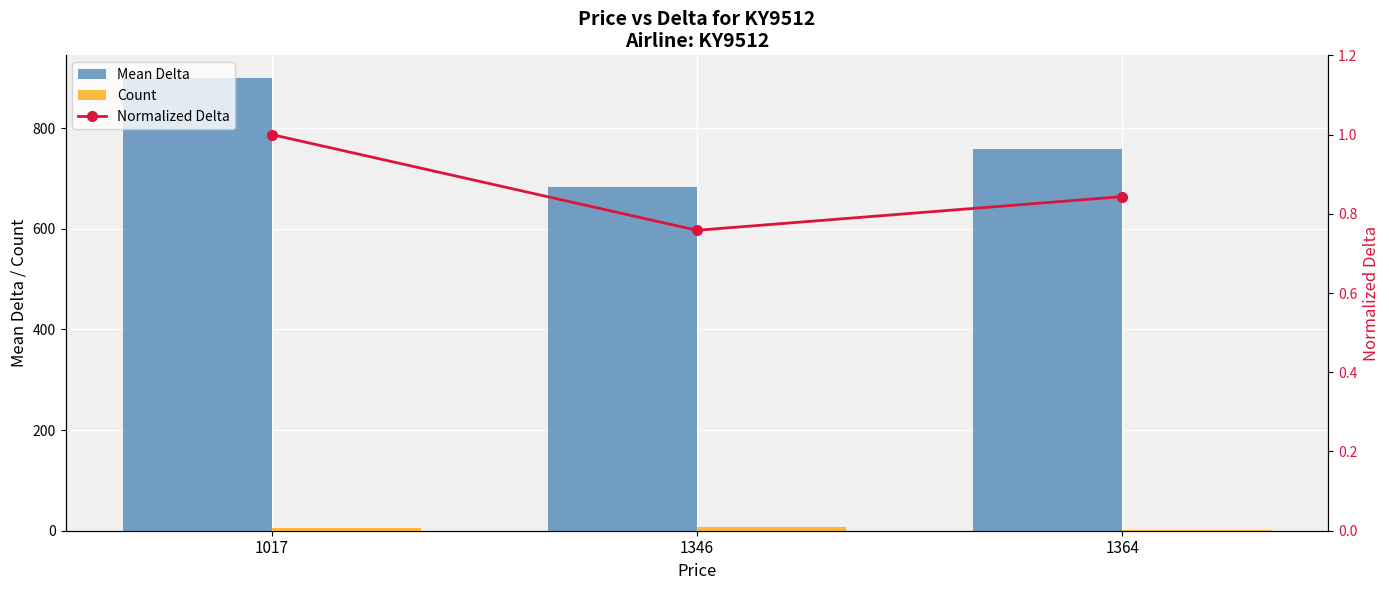

Does the chart contain any negative values?

No